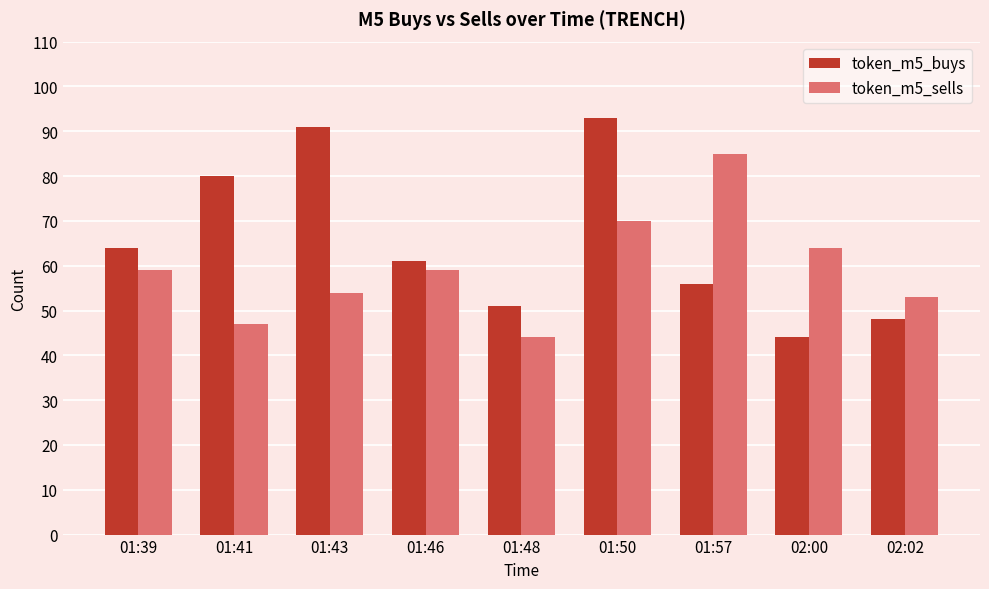

What is the minimum value for token_m5_sells?

44